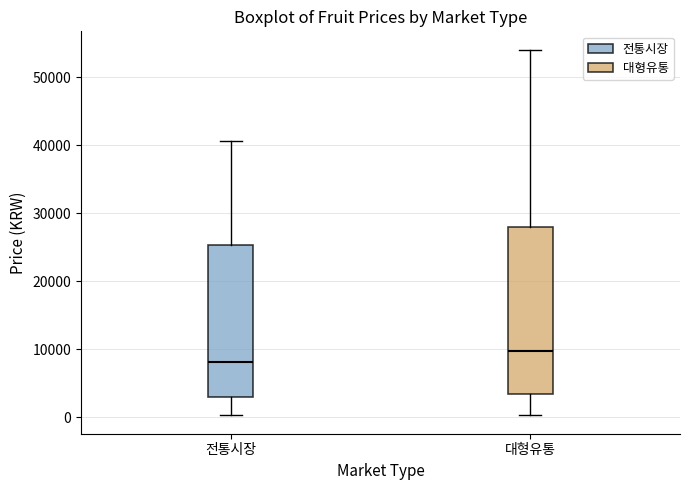

Reading left to right, transcribe this box plot: for each box, give where its median line is, the range the box spans, and where its two whiskers end, as read against the y-axis. The values are not printed on the chart, so give them approximately, as read against the axis.

전통시장: median 8000, box 3000 to 25000, whiskers 0 to 41000
대형유통: median 10000, box 3000 to 28000, whiskers 0 to 54000